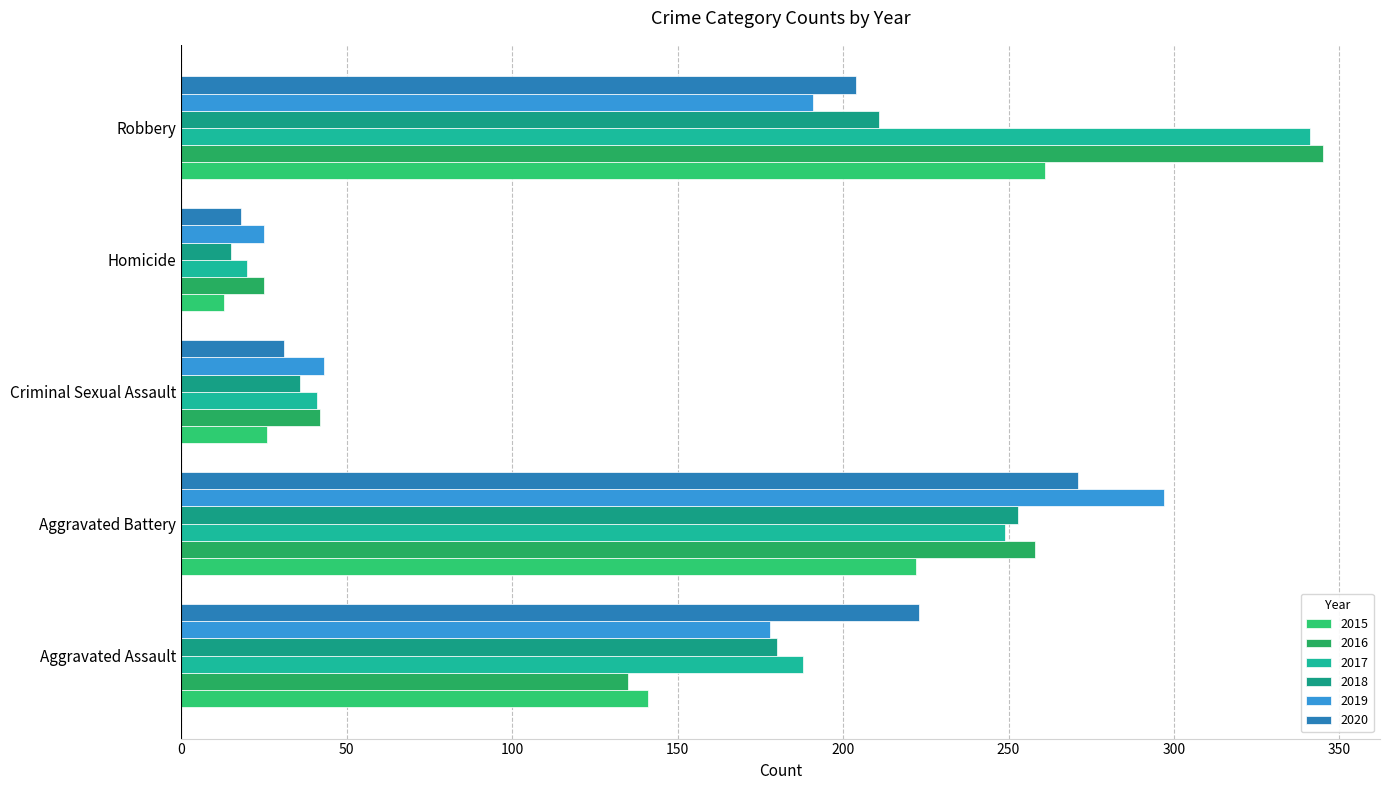

How many distinct data groups are displayed?

6